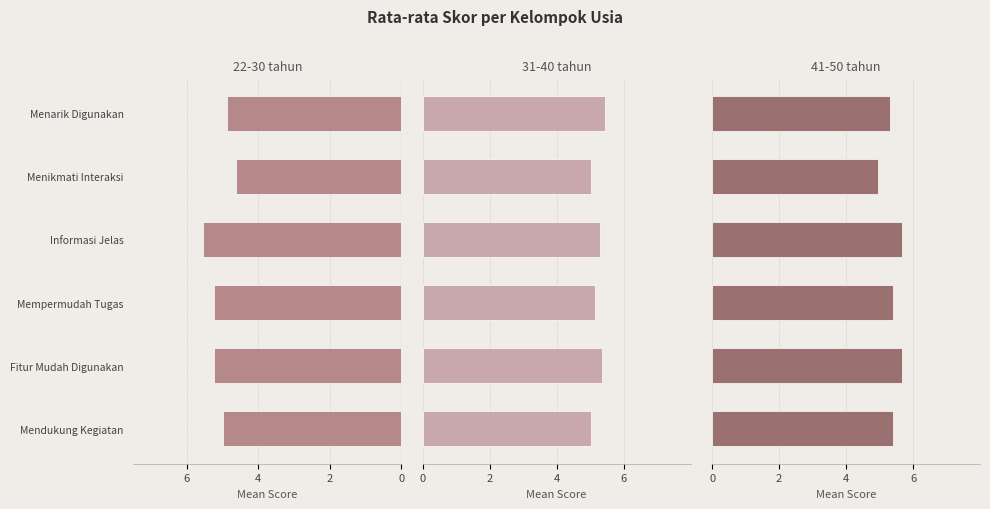

What is the average value of the 22-30 tahun series?

-5.1